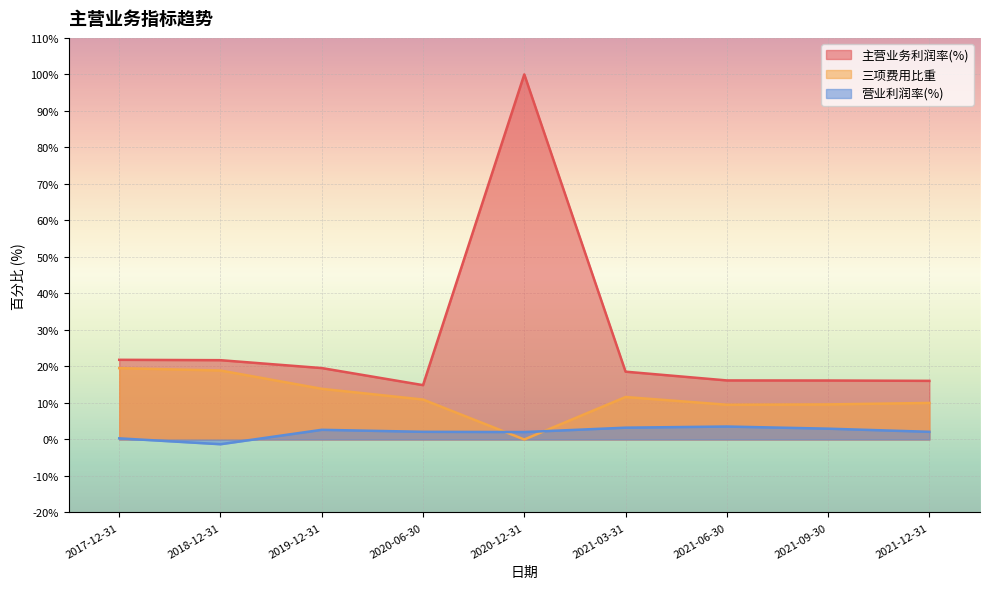

What is the maximum value for 三项费用比重?

19.5